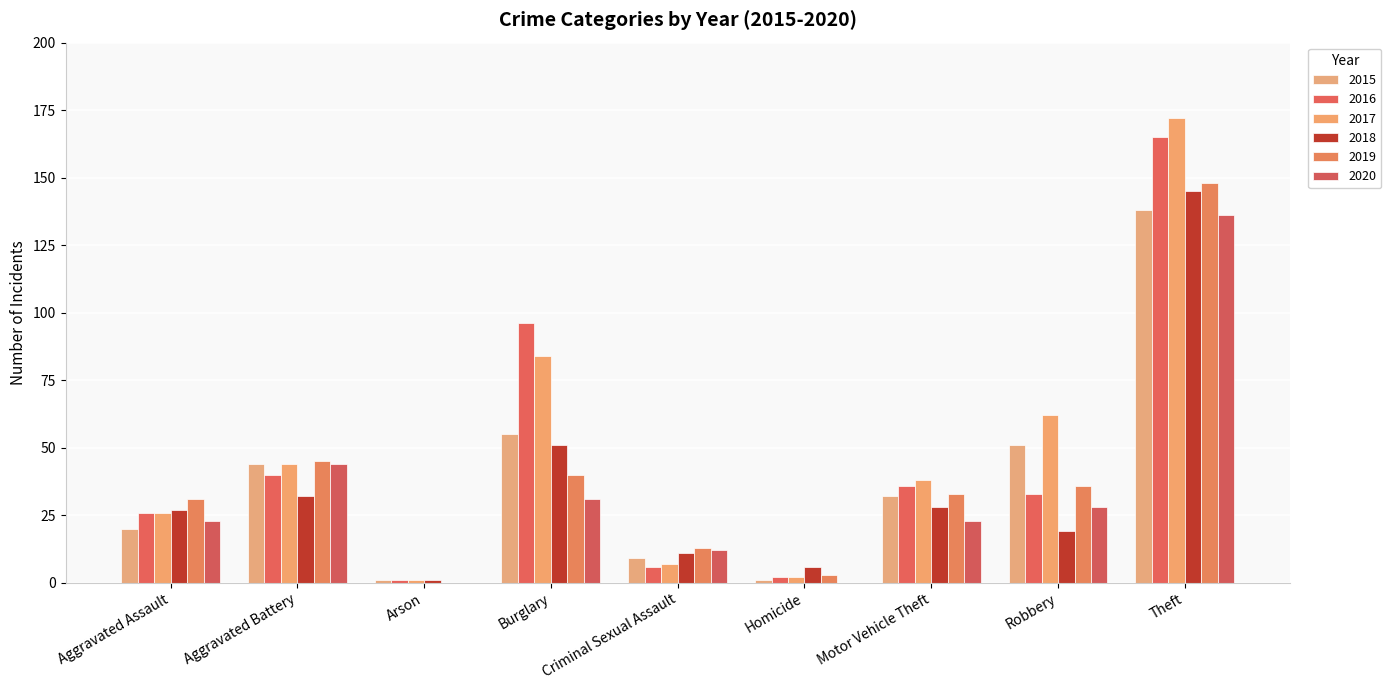

Are the bars horizontal?

No